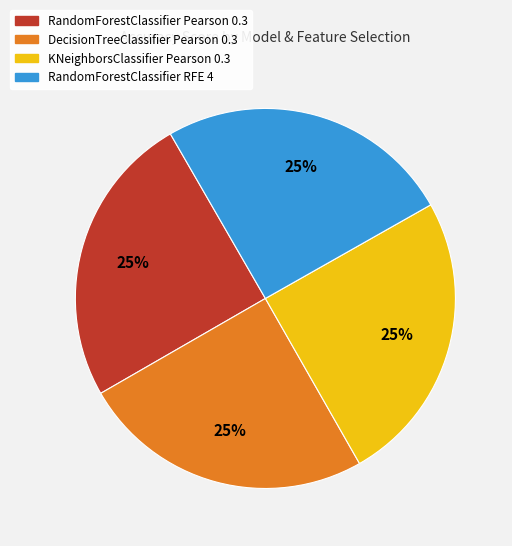

Is there any slice that represents more than half of the pie?

No